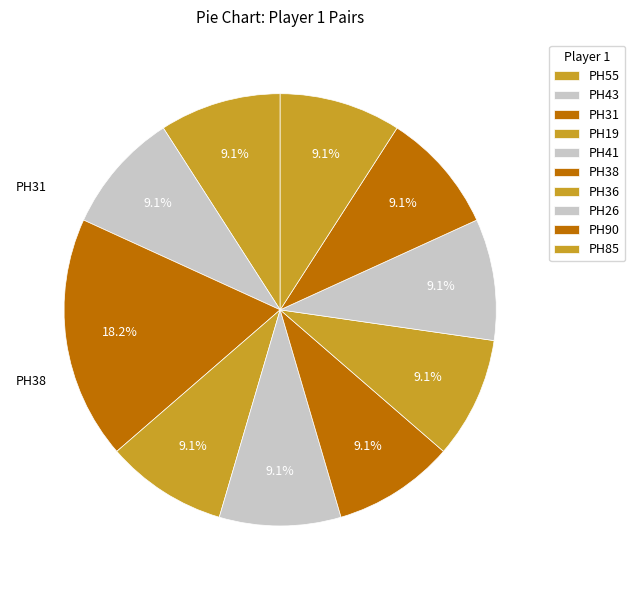

How many segments does this pie chart have?

10